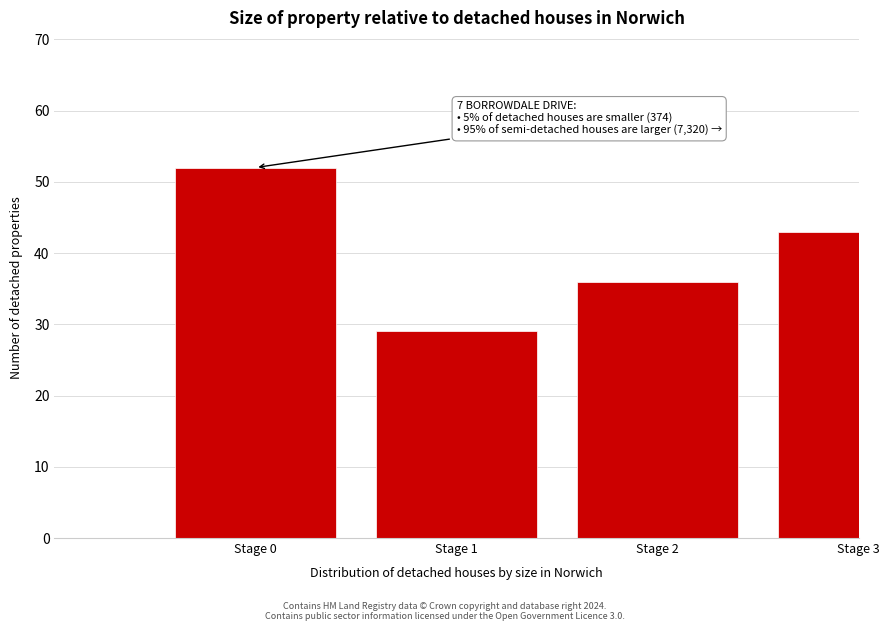

Reading left to right, what are all the values shown in this chart?

52	29	36	43